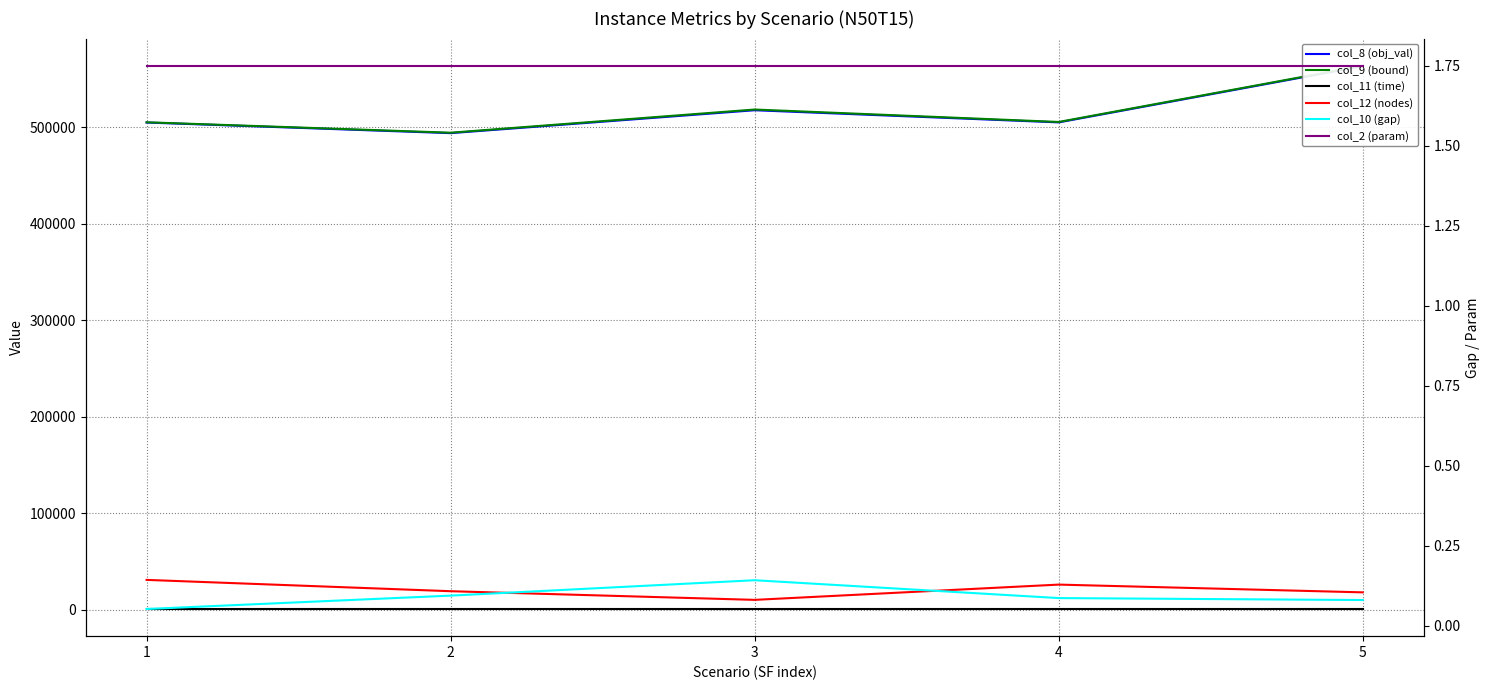

True or false: col_8 (obj_val) has a value of 168929.3 at 3.

False